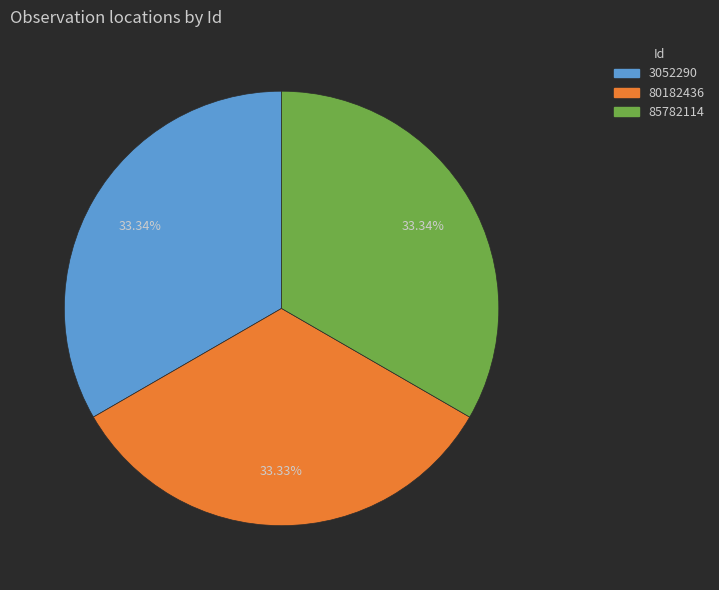

Is it true that 80182436 is 40% of the pie?

False